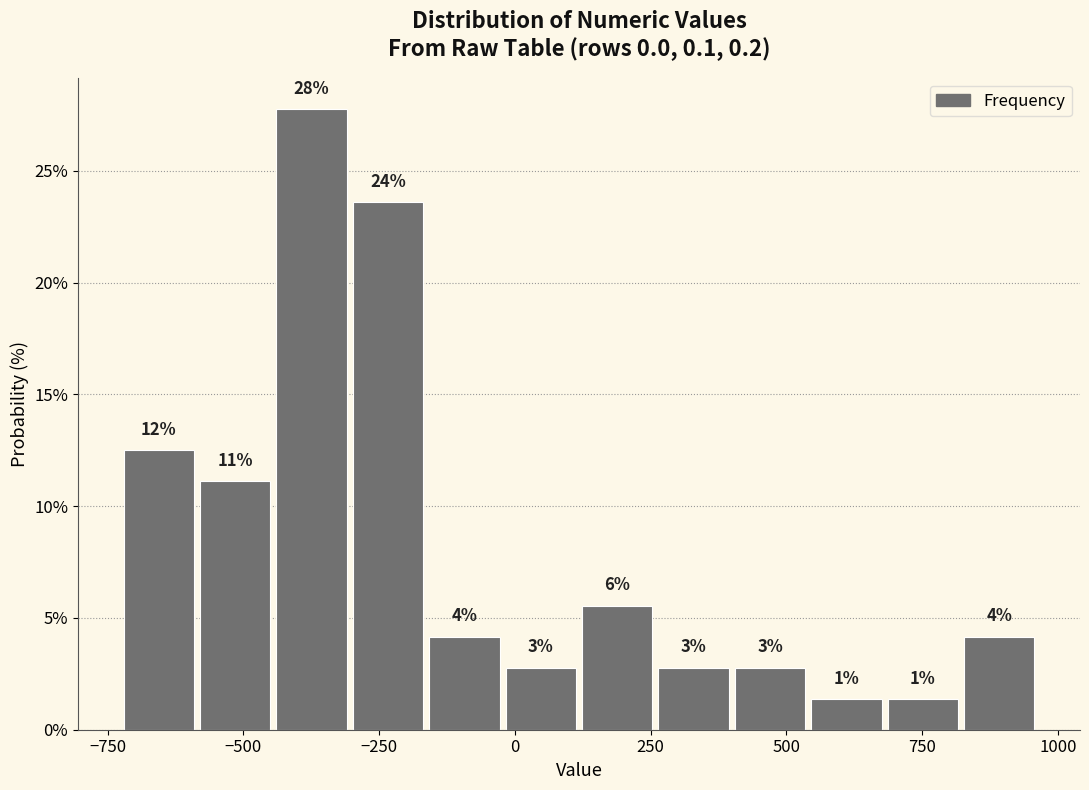

Around what value on the x-axis is the tallest bar? Give the approximate position of its centre, as read against the axis.

-350